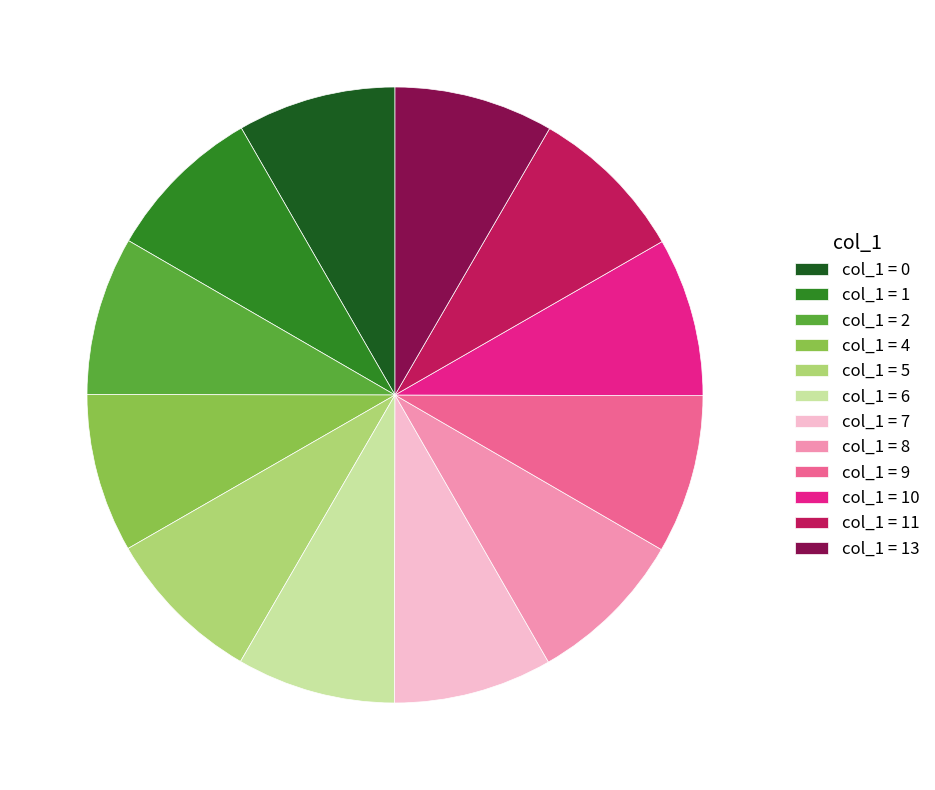

Approximately how many times larger is the value at col_1 = 7 compared to col_1 = 13?

1.0